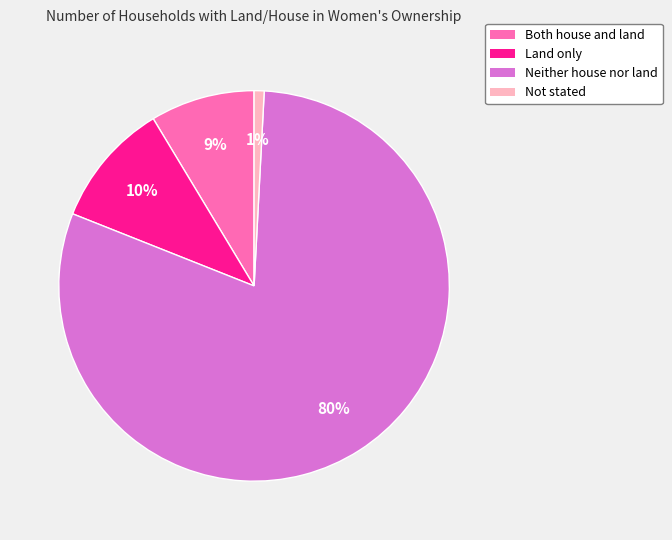

To the nearest percent, what is the combined percentage of Neither house nor land and Not stated?

81%